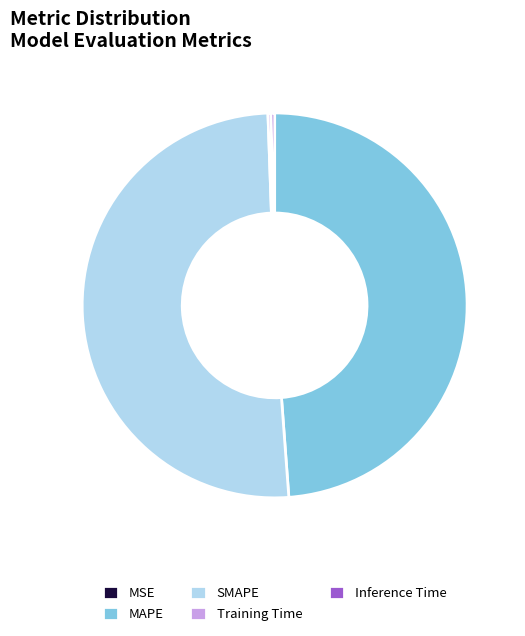

Is it true that SMAPE is 51% of the pie?

True